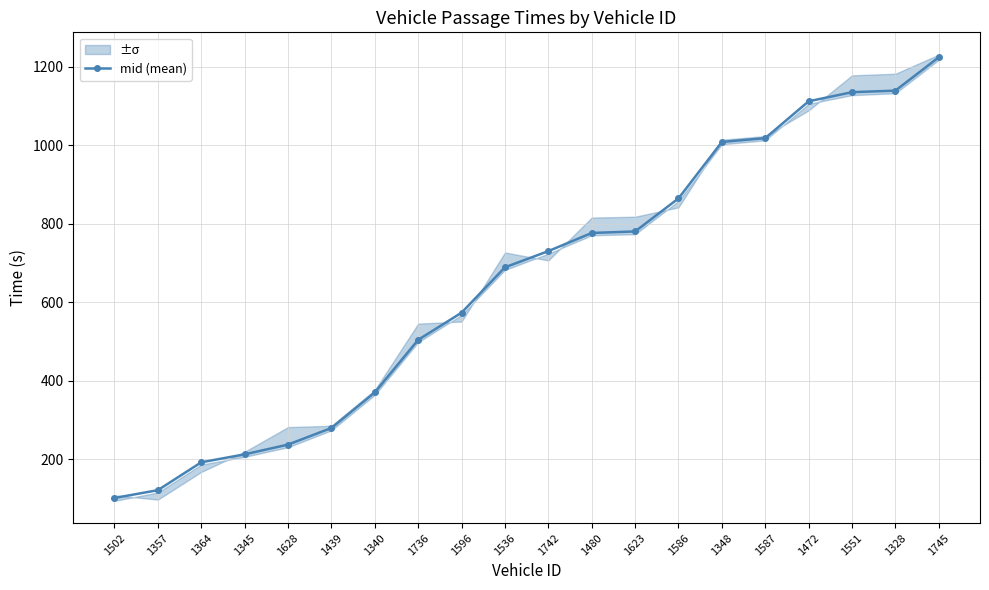

What is the label of the 3rd point from the left?

1364